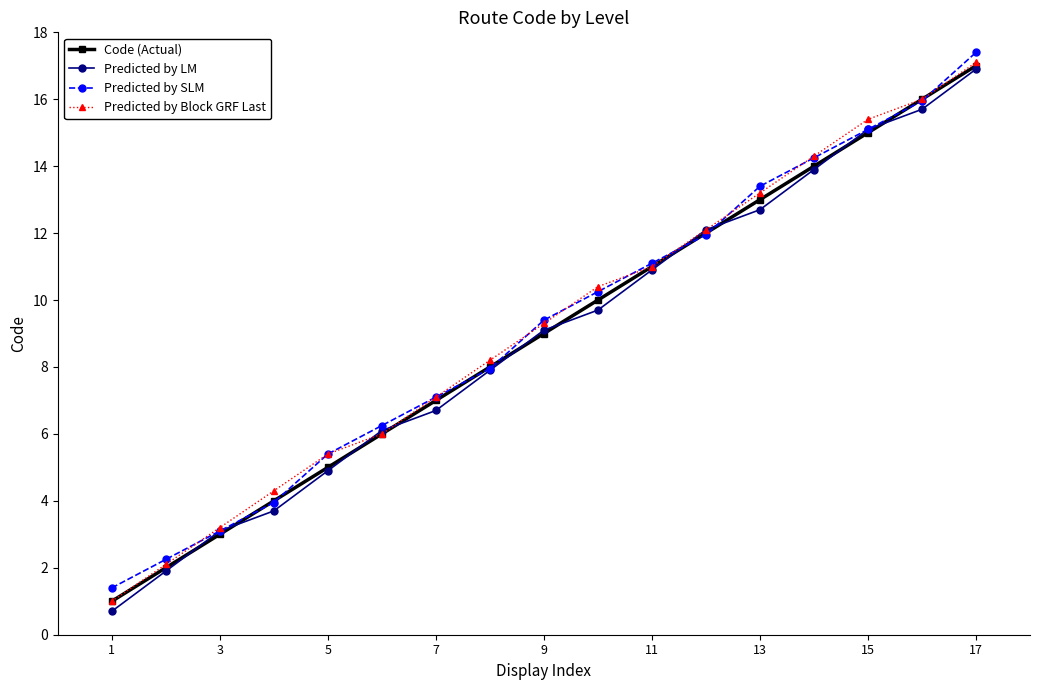

What is the highest value of the Code (Actual) series?

17.0